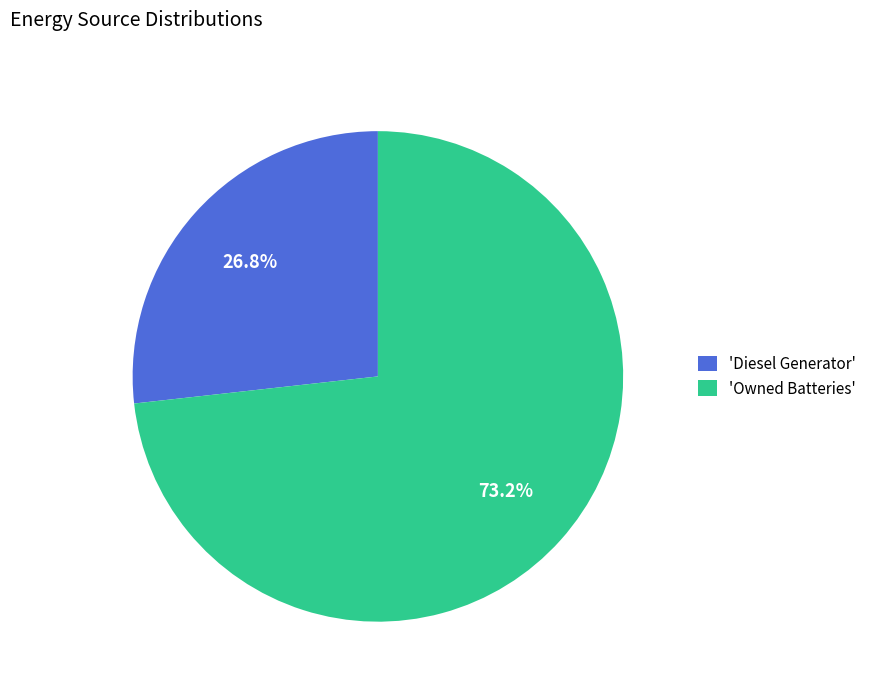

What percentage do 'Owned Batteries' and 'Diesel Generator' together represent?

100.0%